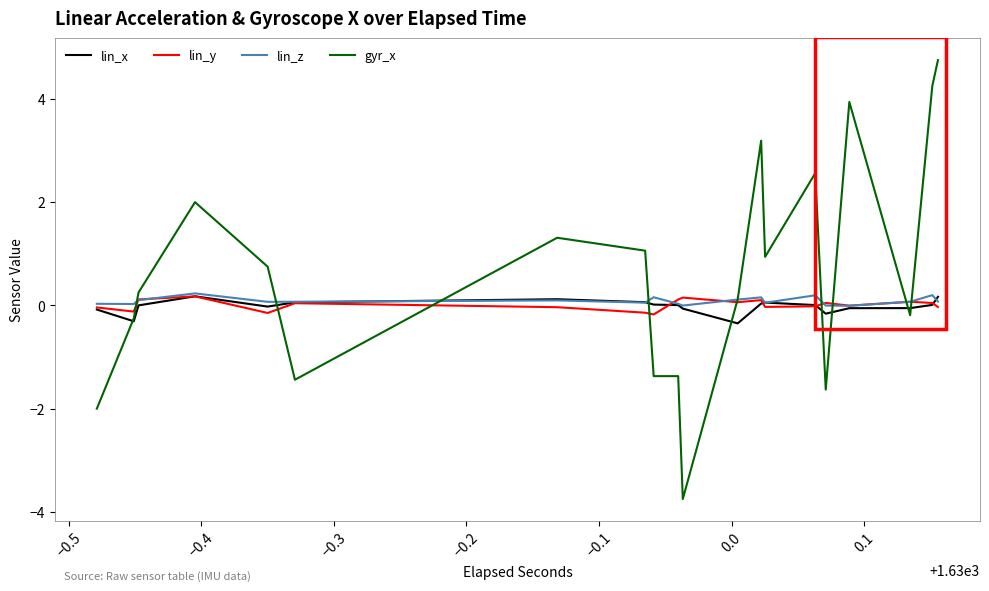

Which series has the largest range (max minus min)?

gyr_x